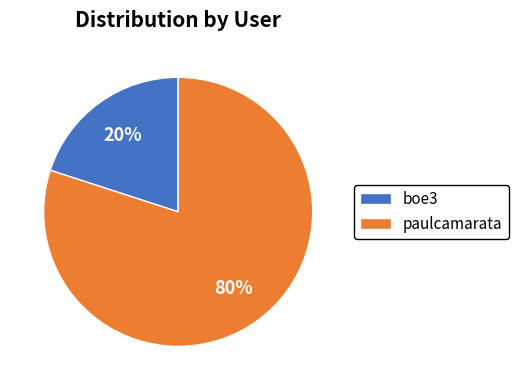

To the nearest percent, what is the difference between the largest and smallest slice percentages?

60%